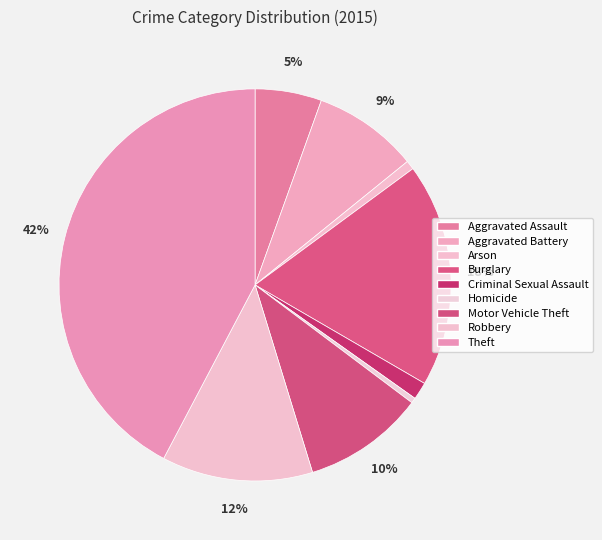

Count the number of slices in the pie.

9